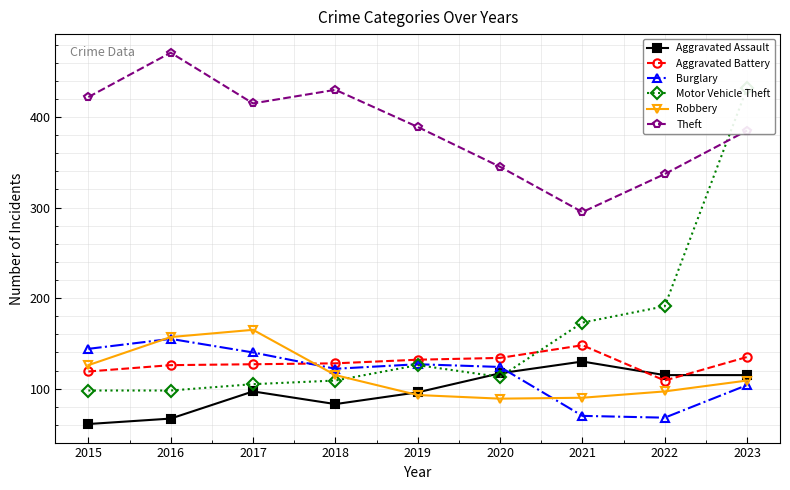

What are all the series names shown in the legend?

Aggravated Assault, Aggravated Battery, Burglary, Motor Vehicle Theft, Robbery, Theft